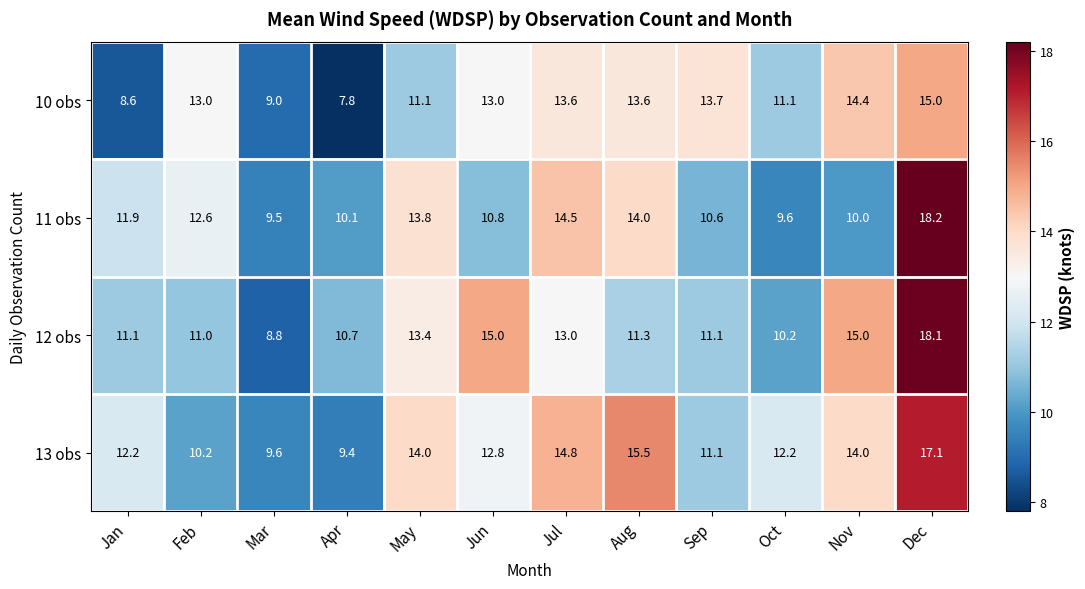

Which category has the lowest value across all series?

Apr